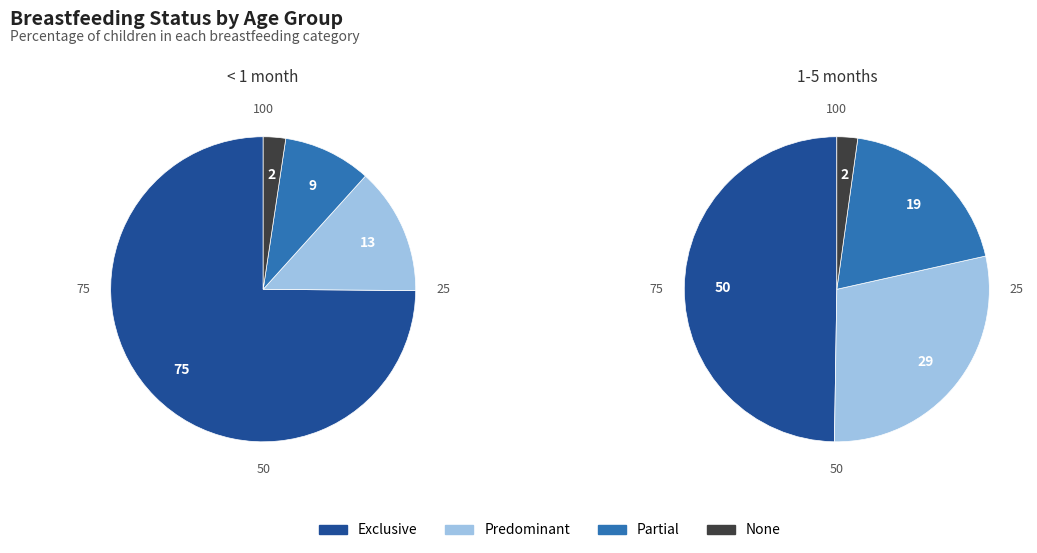

Is Exclusive the majority of the pie?

Yes